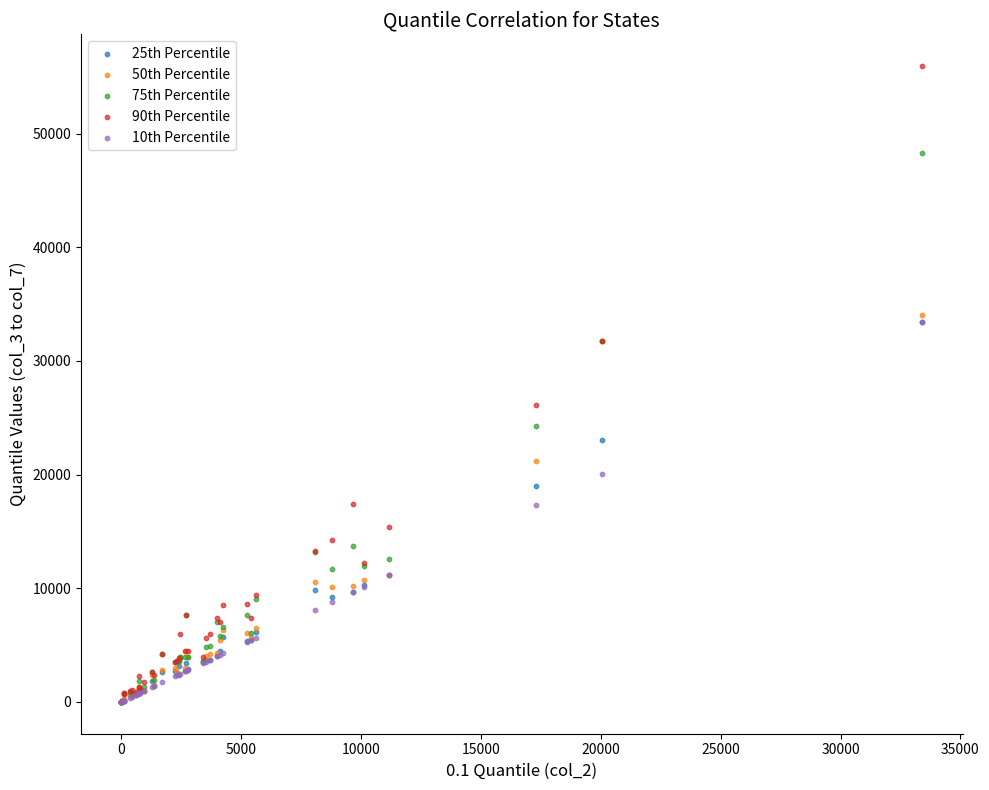

What are all the series names shown in the legend?

25th Percentile, 50th Percentile, 75th Percentile, 90th Percentile, 10th Percentile